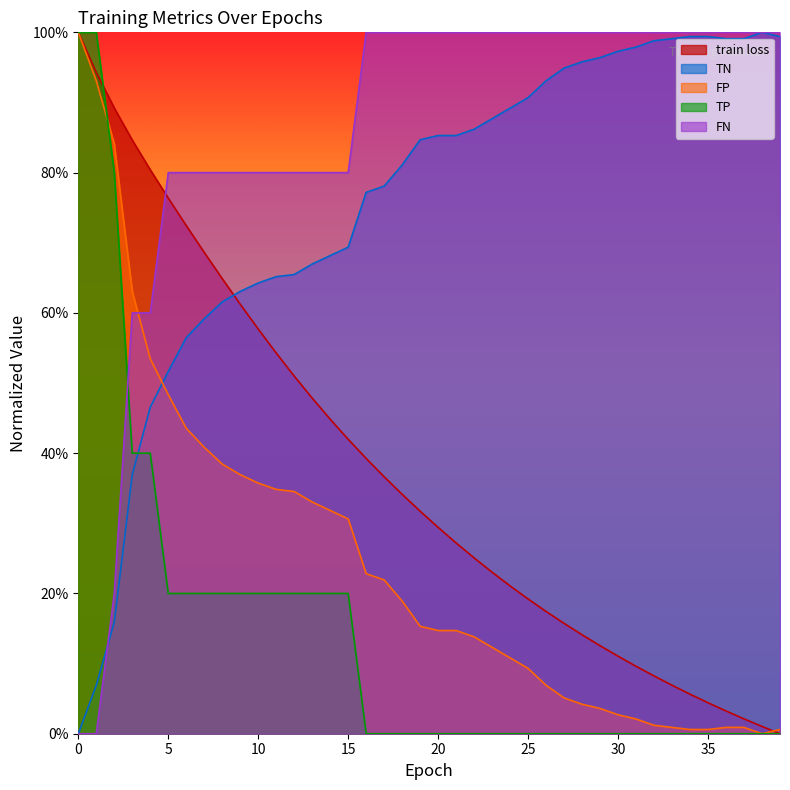

List the series in order of their peak value, highest first.

train loss, TN, FP, TP, FN